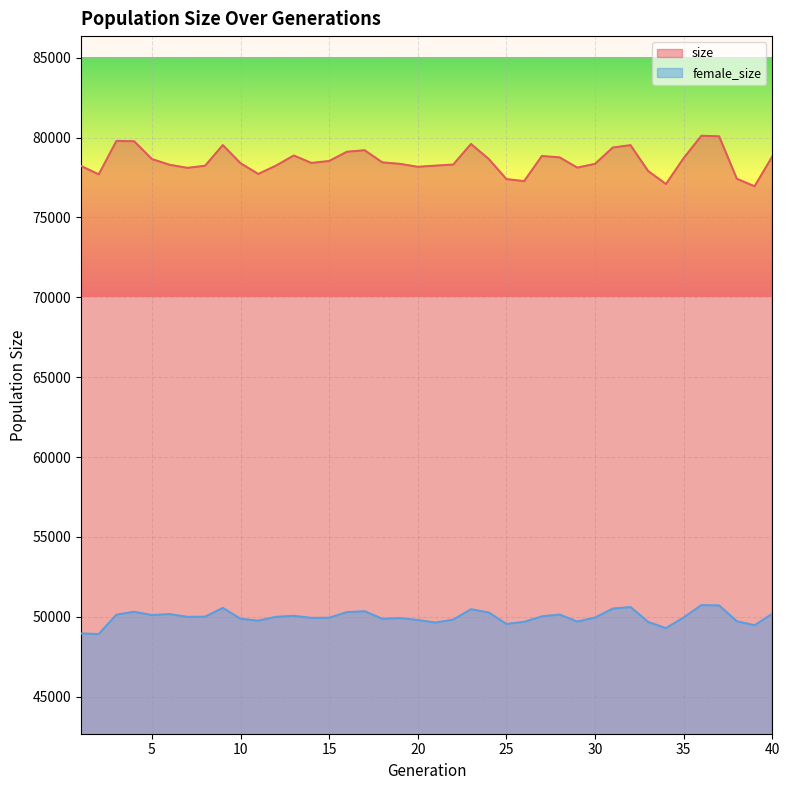

What is the average value of the female_size series?

49981